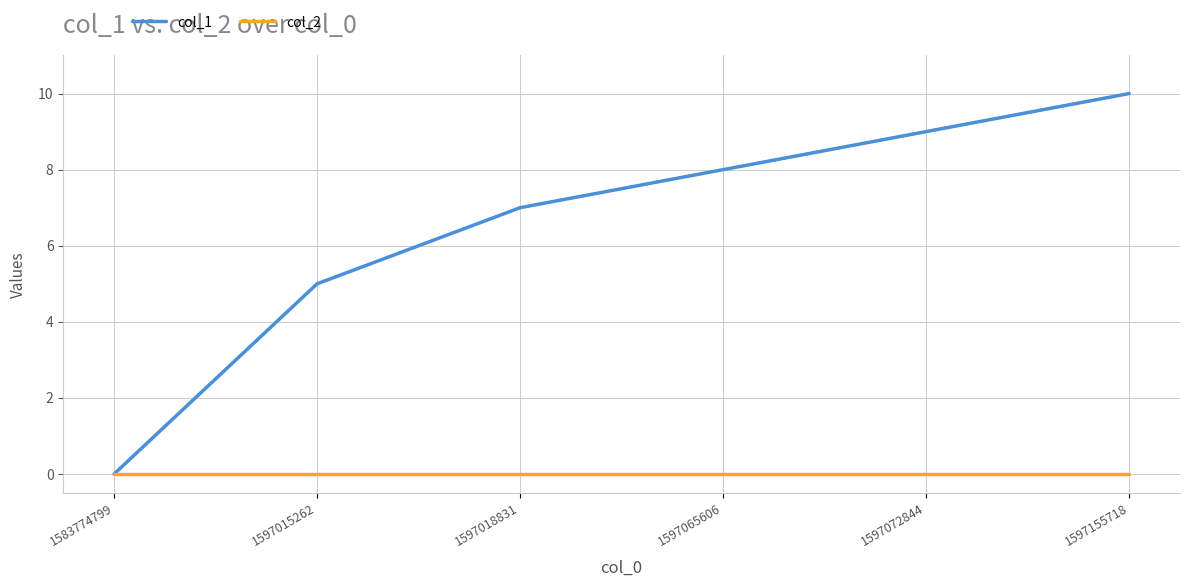

List the labels in order of col_1 value, largest first.

1597155718, 1597072844, 1597065606, 1597018831, 1597015262, 1583774799